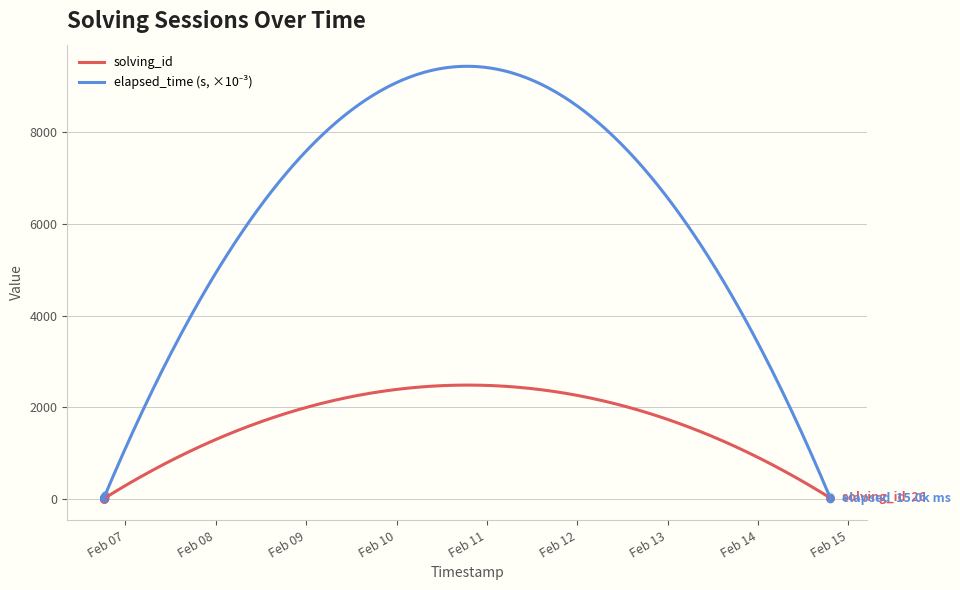

Which series has the largest total across all categories?

elapsed_time_k